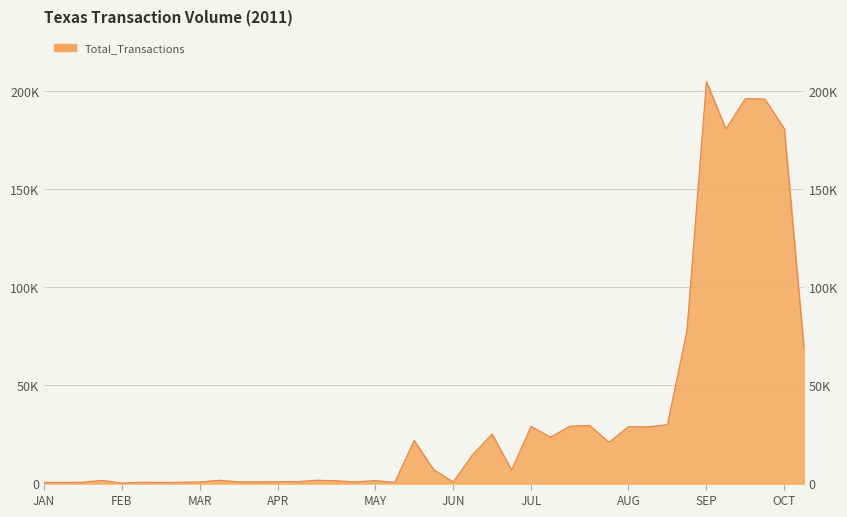

True or false: the data shows 1690 at 2011-03-12.

True